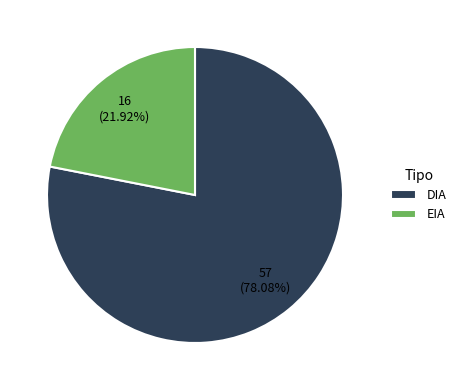

Which category accounts for the majority?

DIA